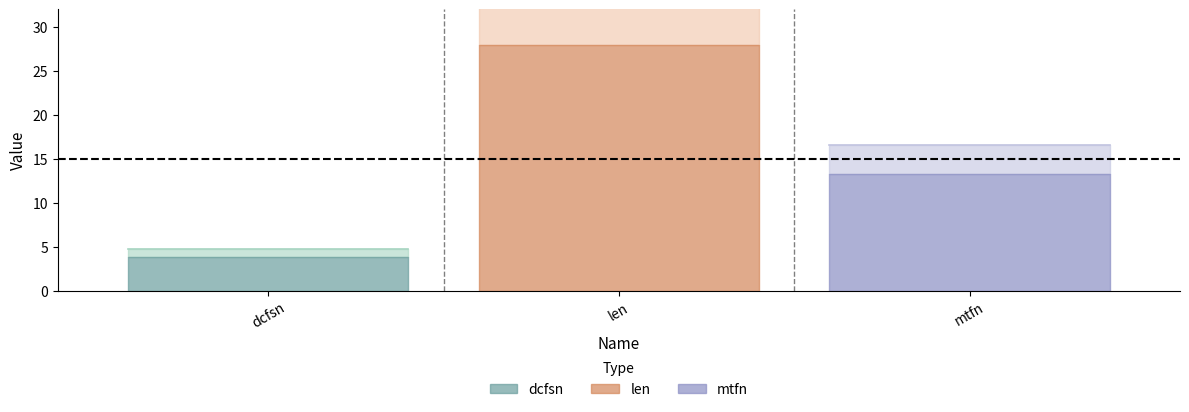

Which label corresponds to the largest value in the chart?

len